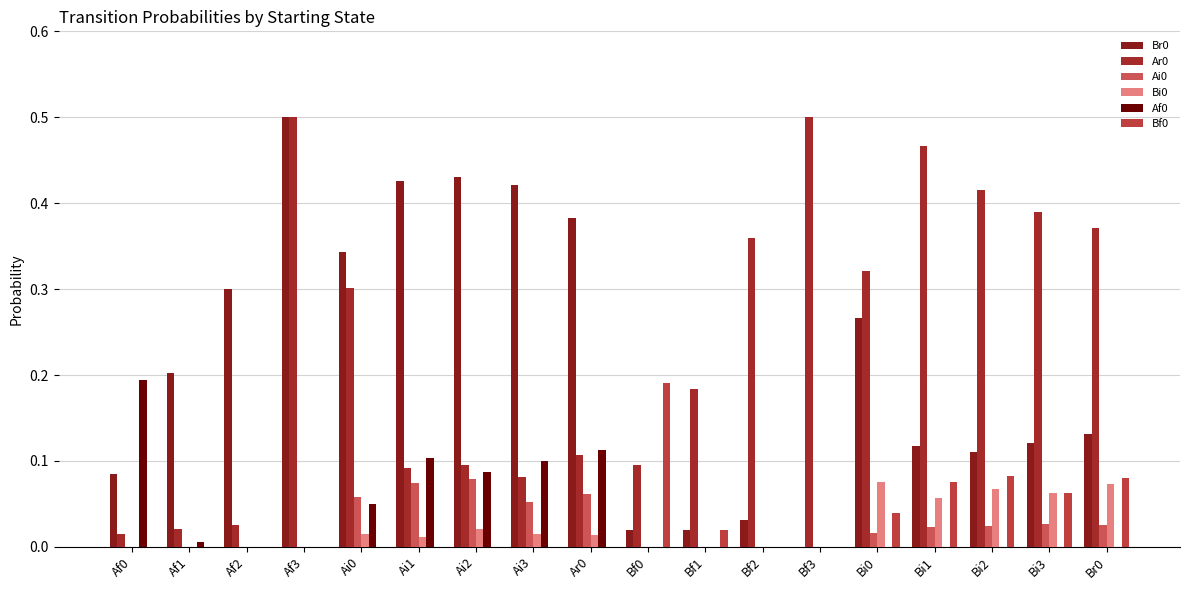

Is it true that Af0 equals 0.1 at Bi2?

False